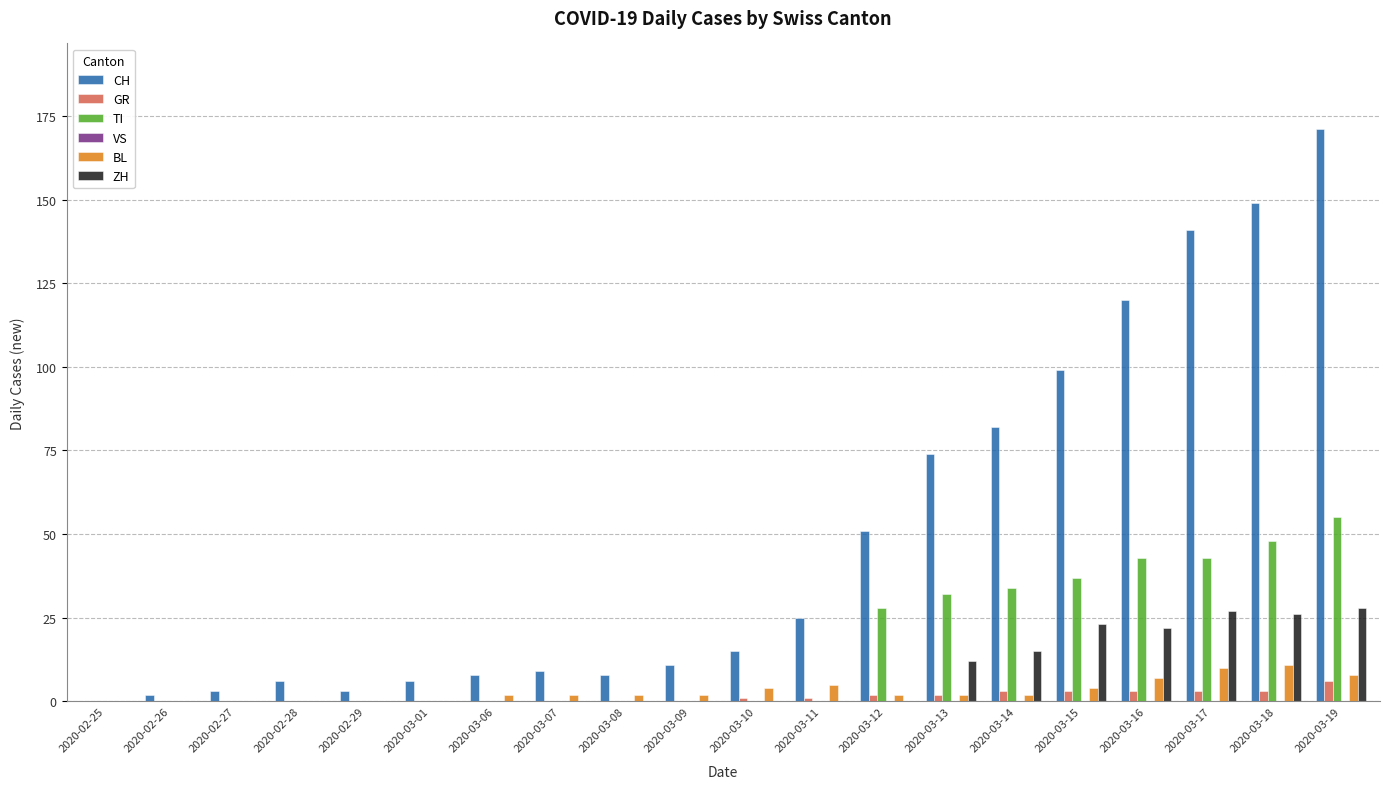

Read the ZH value at 2020-03-19, to the nearest 5.

30